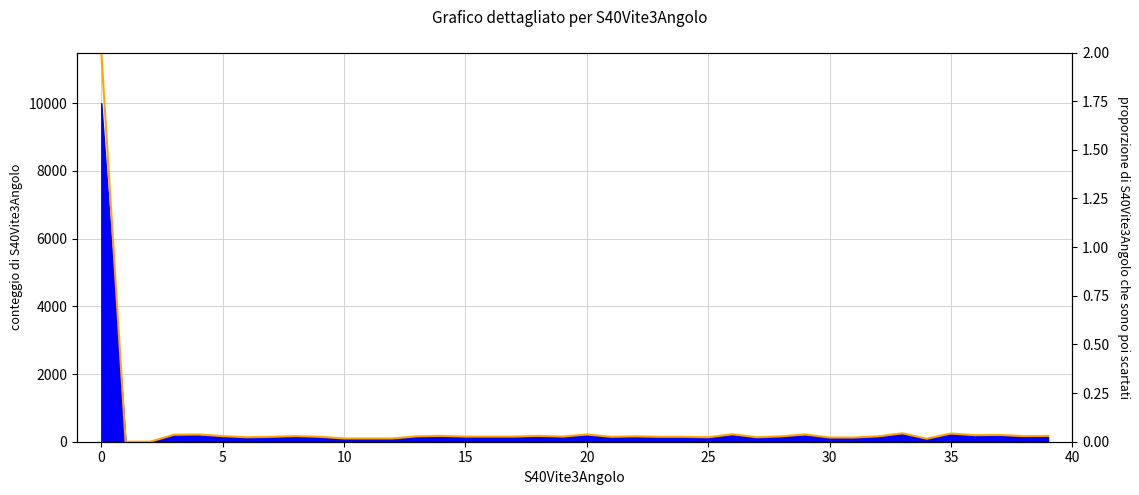

Is it true that the value at 26 is 0.0?

True